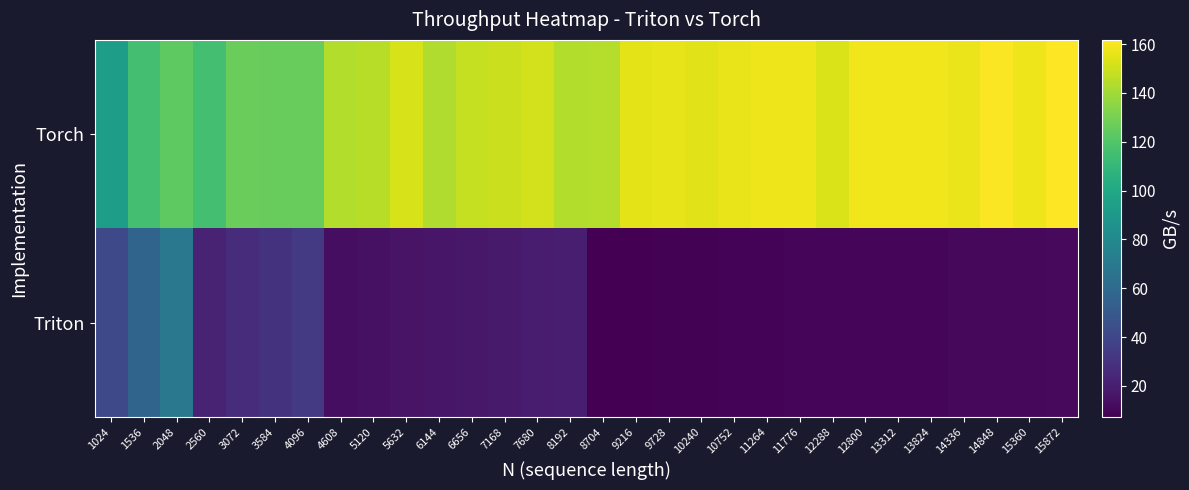

Reading left to right, what are all the values shown in this chart?

Triton: 1024=41.3	1536=57.0	2048=68.9	2560=22.9	3072=26.7	3584=30.1	4096=33.5	4608=13.2	5120=14.4	5632=15.6	6144=16.8	6656=17.1	7168=18.2	7680=19.1	8192=20.1	8704=7.3	9216=7.6	9728=8.0	10240=8.3	10752=8.5	11264=8.8	11776=9.2	12288=9.5	12800=9.6	13312=9.9	13824=10.2	14336=10.4	14848=10.6	15360=10.8	15872=11.1
Torch: 1024=93.5	1536=115.7	2048=123.5	2560=115.8	3072=126.3	3584=125.6	4096=125.8	4608=143.8	5120=145.0	5632=152.4	6144=143.5	6656=148.2	7168=149.1	7680=151.1	8192=144.1	8704=144.3	9216=155.3	9728=155.8	10240=154.8	10752=156.4	11264=158.0	11776=158.0	12288=152.8	12800=158.3	13312=158.4	13824=158.1	14336=157.2	14848=161.0	15360=157.7	15872=161.7